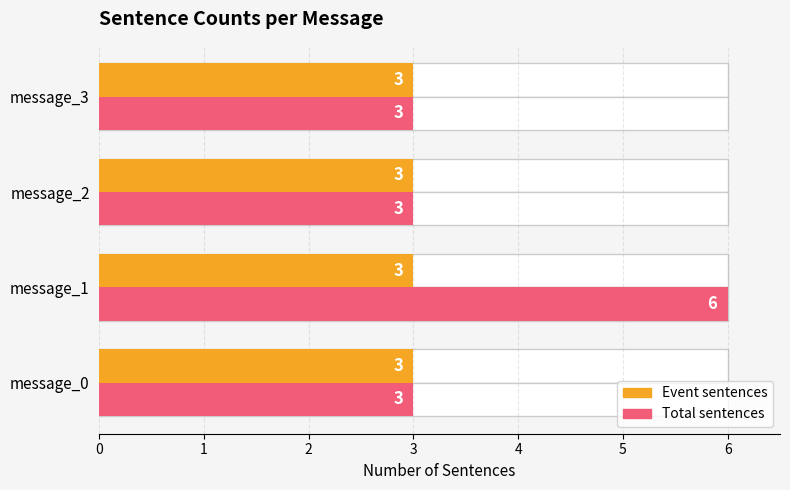

At which category is the sum across all series the highest?

1